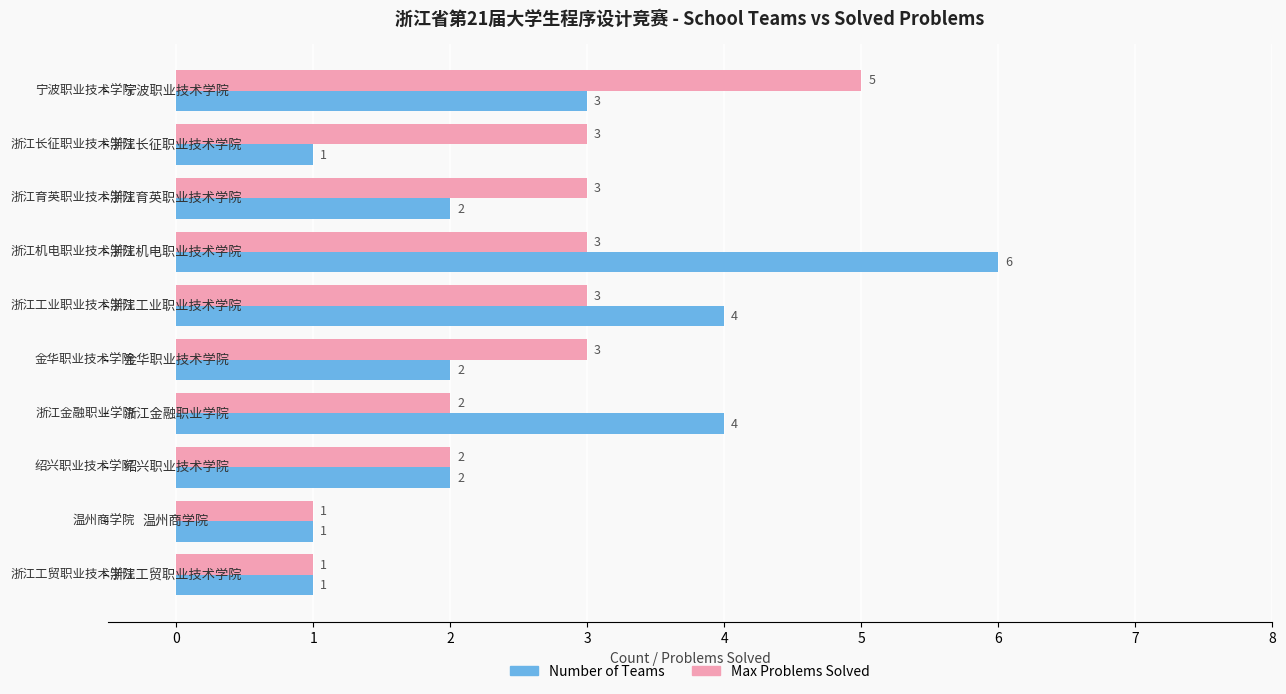

What is the greatest value displayed?

6